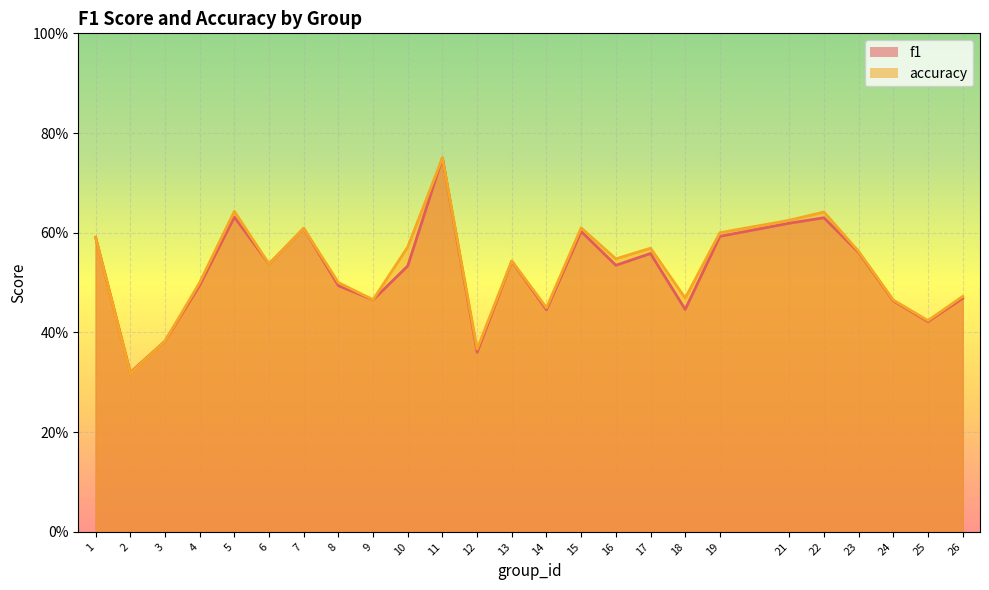

Which category has the lowest value across all series?

2